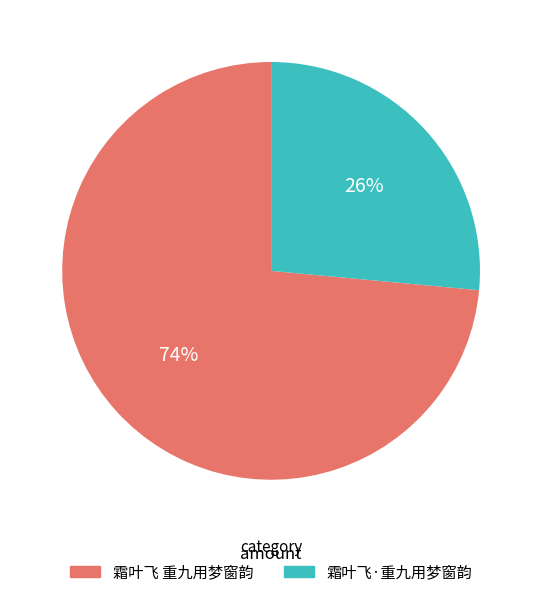

Is it true that 霜叶飞·重九用梦窗韵 is 17% of the pie?

False